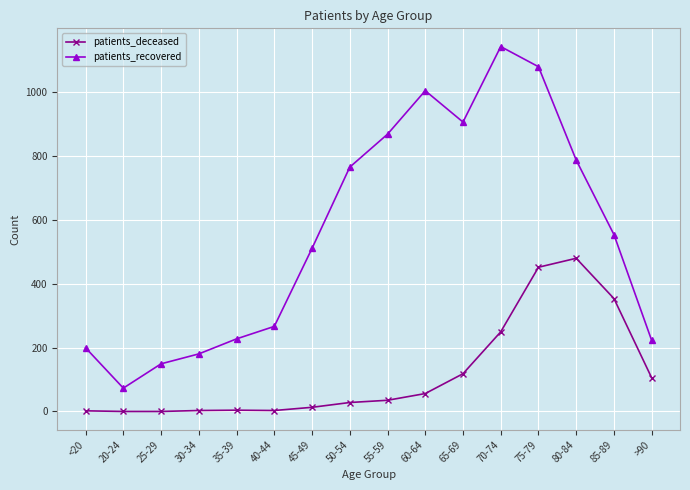

Which series has the widest spread of values?

patients_recovered